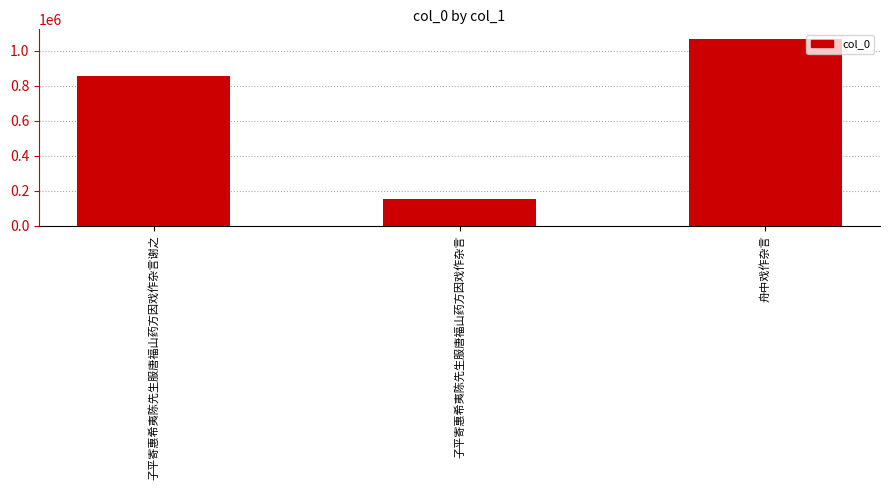

Reading right to left, transcribe all the data shown in this chart.

舟中戏作杂言=1068053	子平寄惠希夷陈先生服唐福山药方因戏作杂言=154381	子平寄惠希夷陈先生服唐福山药方因戏作杂言谢之=852244